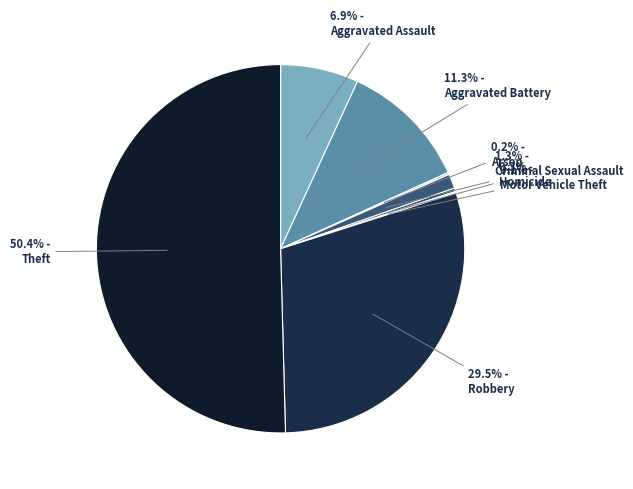

To the nearest percent, what is the difference between the largest and smallest slice percentages?

50%